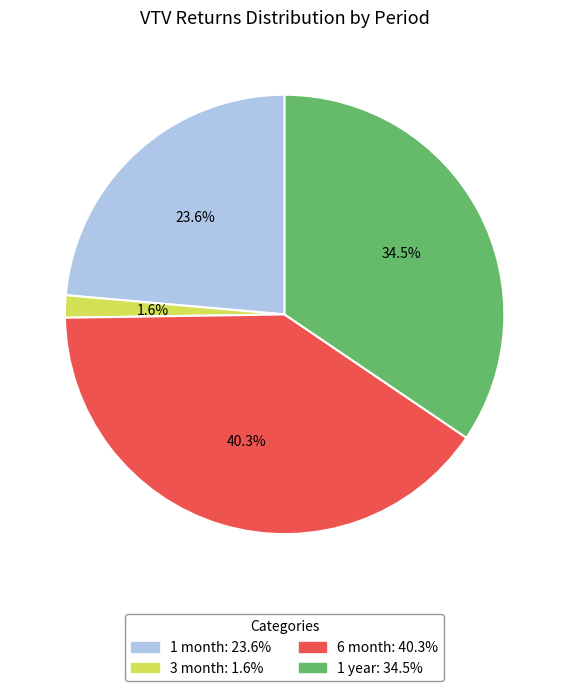

Combined, what portion of the pie is 1 month and 6 month?

63.9%